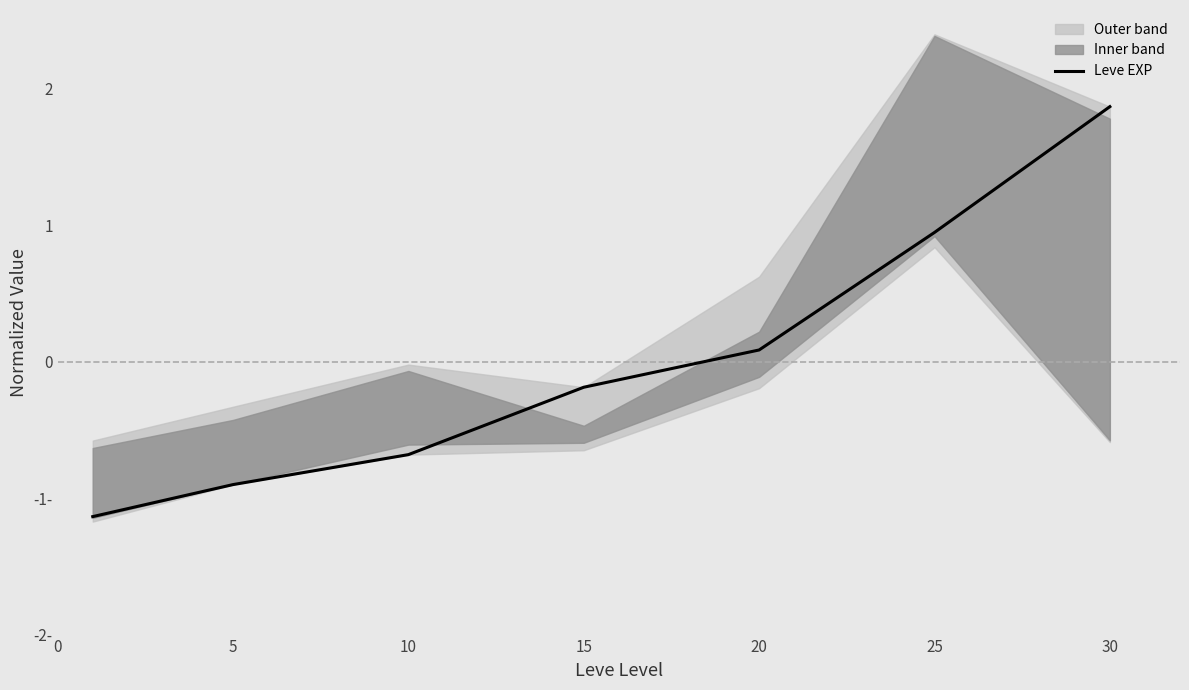

Reading left to right, what are all the values shown in this chart?

-1.1	-0.9	-0.7	-0.2	0.1	0.9	1.9